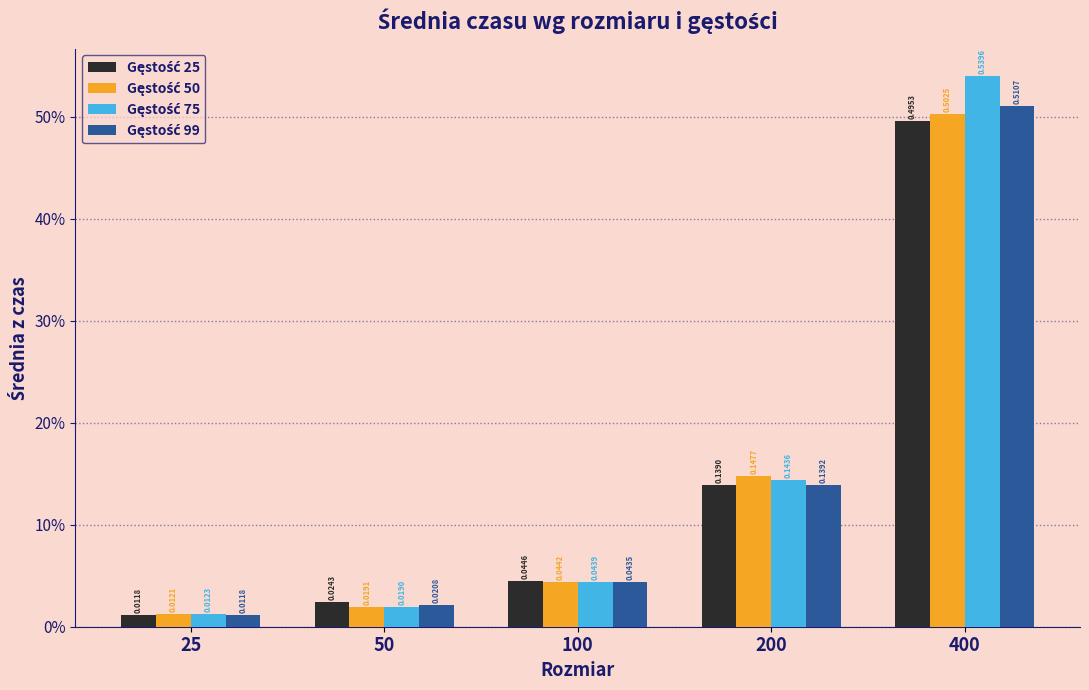

Which series changed the most between 200 and 400?

Gęstość 75